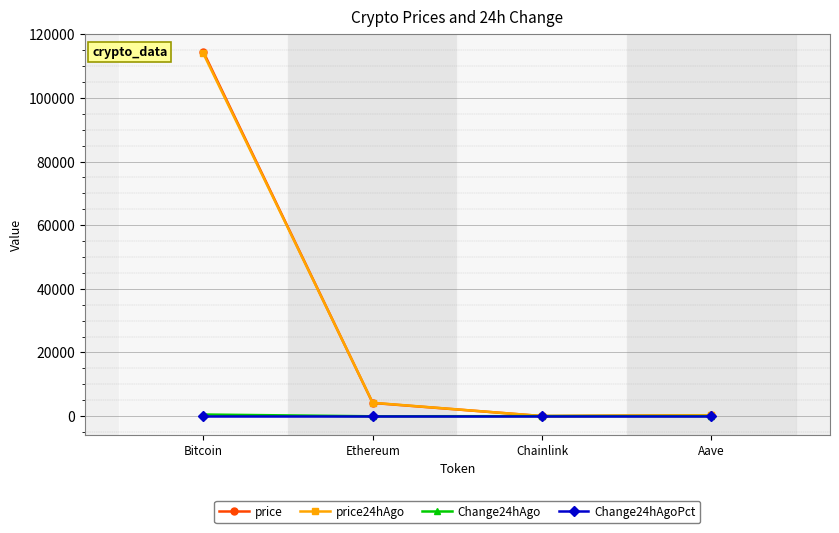

What is the value of the Change24hAgo point at the 3rd from the left?

-0.2